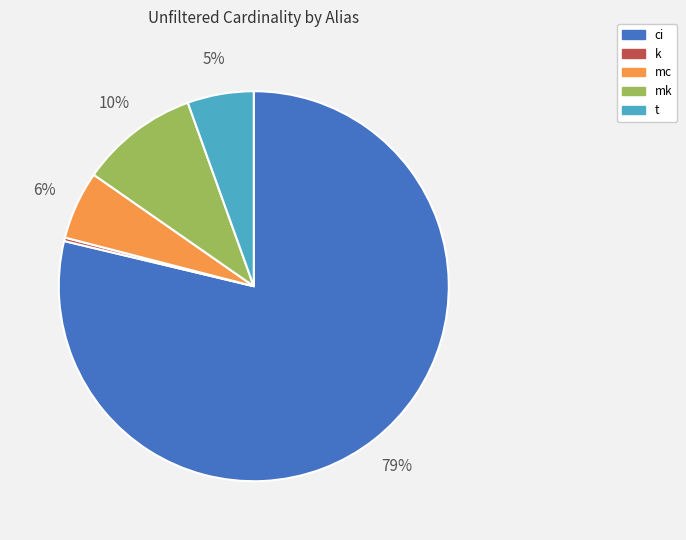

Combined, do t and mc account for over 50%?

No